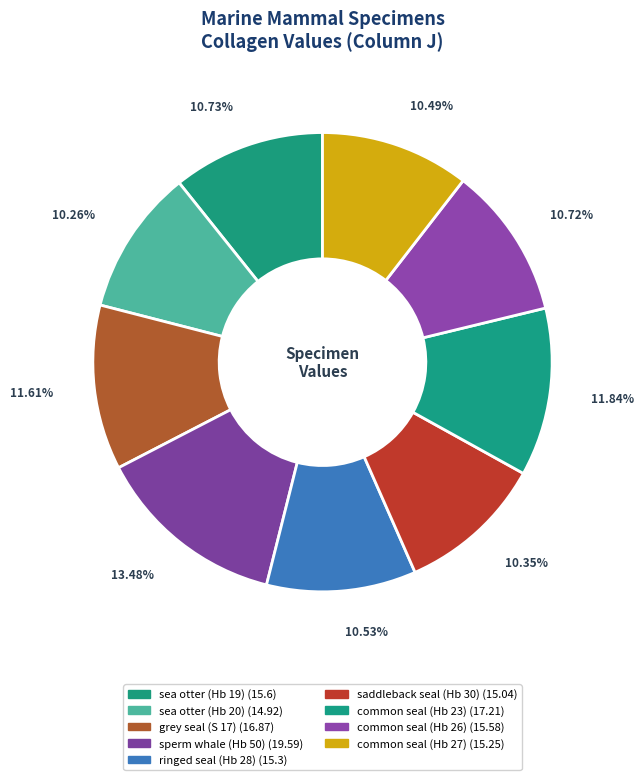

Rank the categories by value from highest to lowest.

sperm whale (Hb 50), common seal (Hb 23), grey seal (S 17), sea otter (Hb 19), common seal (Hb 26), ringed seal (Hb 28), common seal (Hb 27), saddleback seal (Hb 30), sea otter (Hb 20)